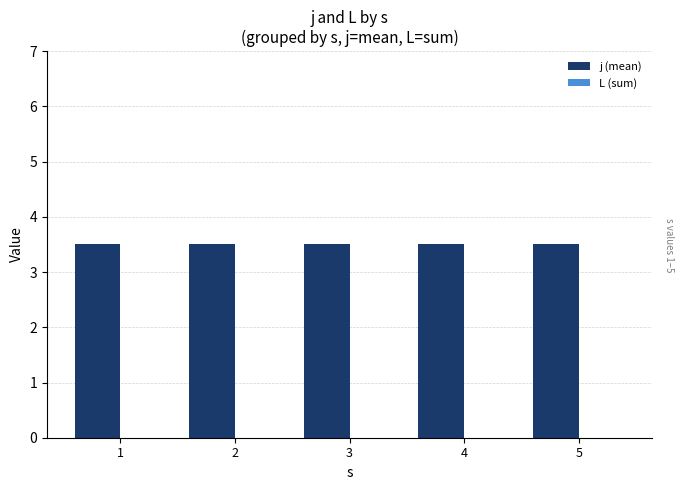

What is the maximum value shown in the chart?

3.5